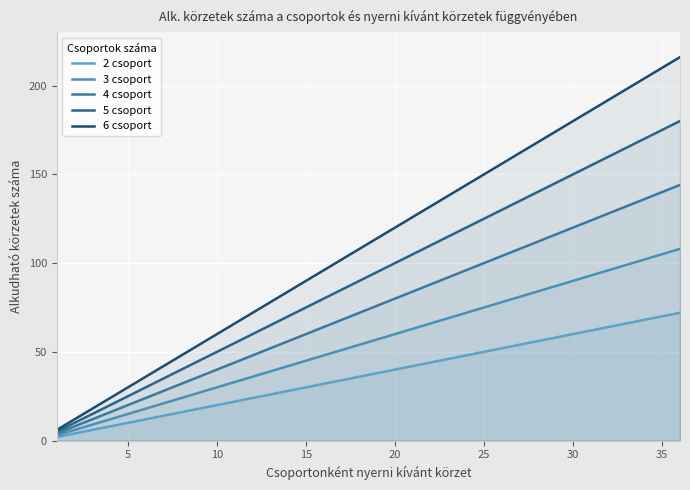

True or false: 2 csoport and 3 csoport intersect in this chart.

False